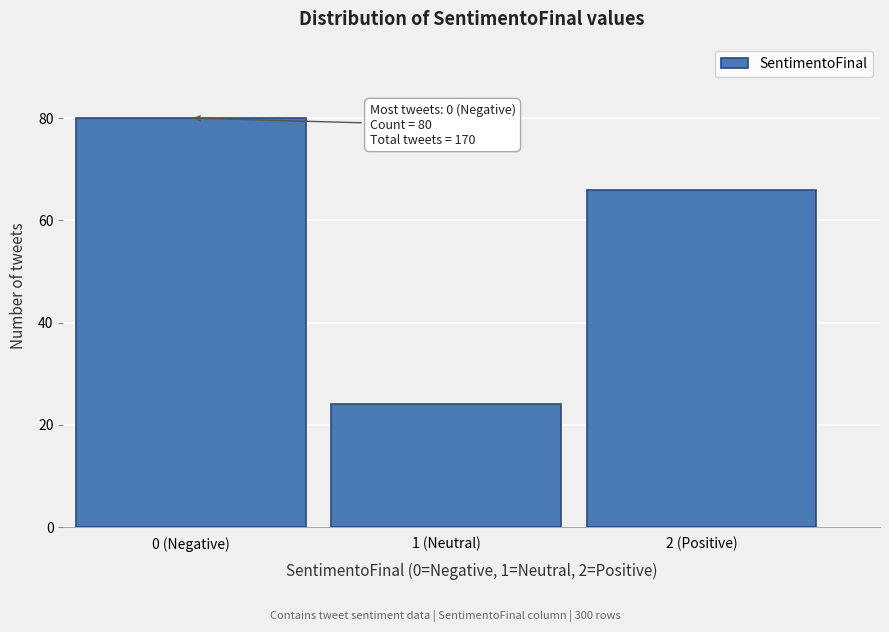

Reading left to right, list all the values displayed in this chart.

0 (Negative)=80	1 (Neutral)=24	2 (Positive)=66